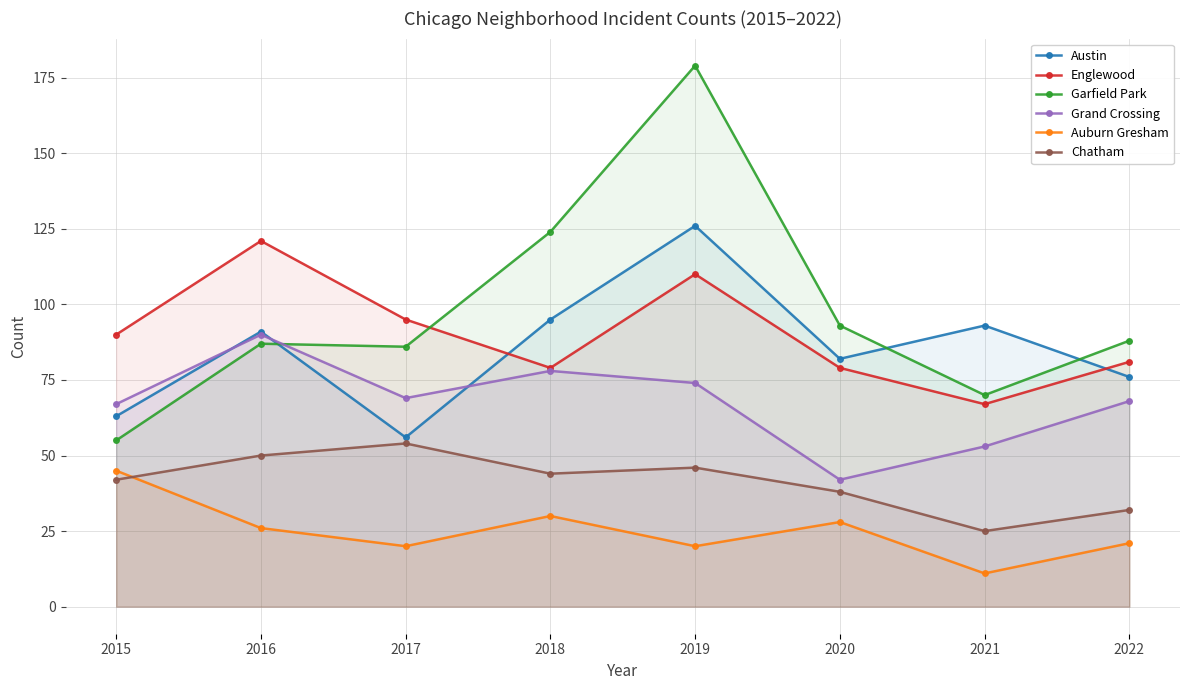

Reading left to right, extract all data points from this chart.

Austin: 2015=63	2016=91	2017=56	2018=95	2019=126	2020=82	2021=93	2022=76
Englewood: 2015=90	2016=121	2017=95	2018=79	2019=110	2020=79	2021=67	2022=81
Garfield Park: 2015=55	2016=87	2017=86	2018=124	2019=179	2020=93	2021=70	2022=88
Grand Crossing: 2015=67	2016=90	2017=69	2018=78	2019=74	2020=42	2021=53	2022=68
Auburn Gresham: 2015=45	2016=26	2017=20	2018=30	2019=20	2020=28	2021=11	2022=21
Chatham: 2015=42	2016=50	2017=54	2018=44	2019=46	2020=38	2021=25	2022=32